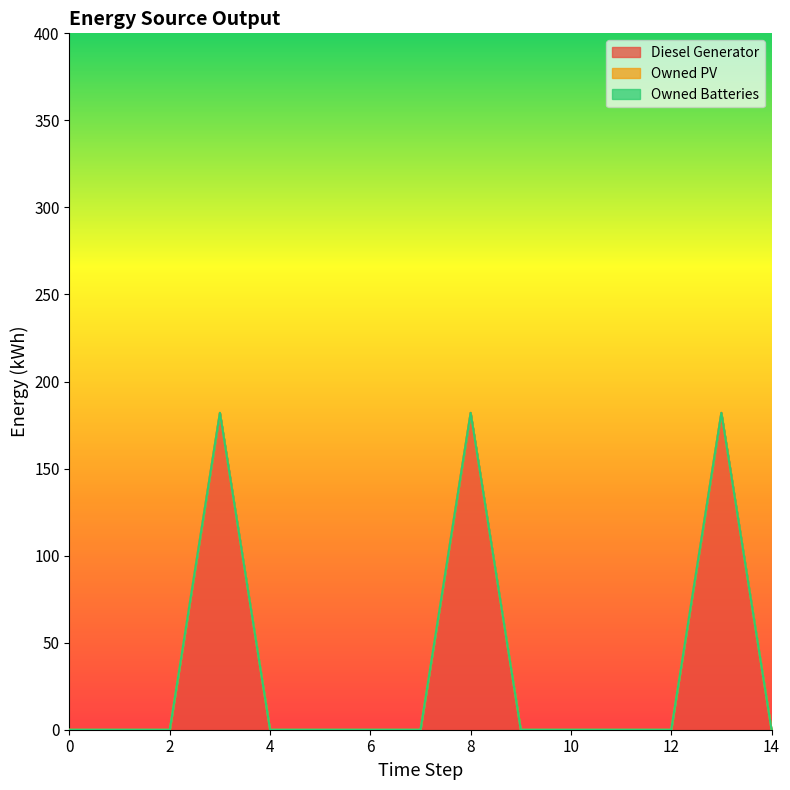

True or false: Diesel Generator has more than 2 points higher than both neighbors.

True